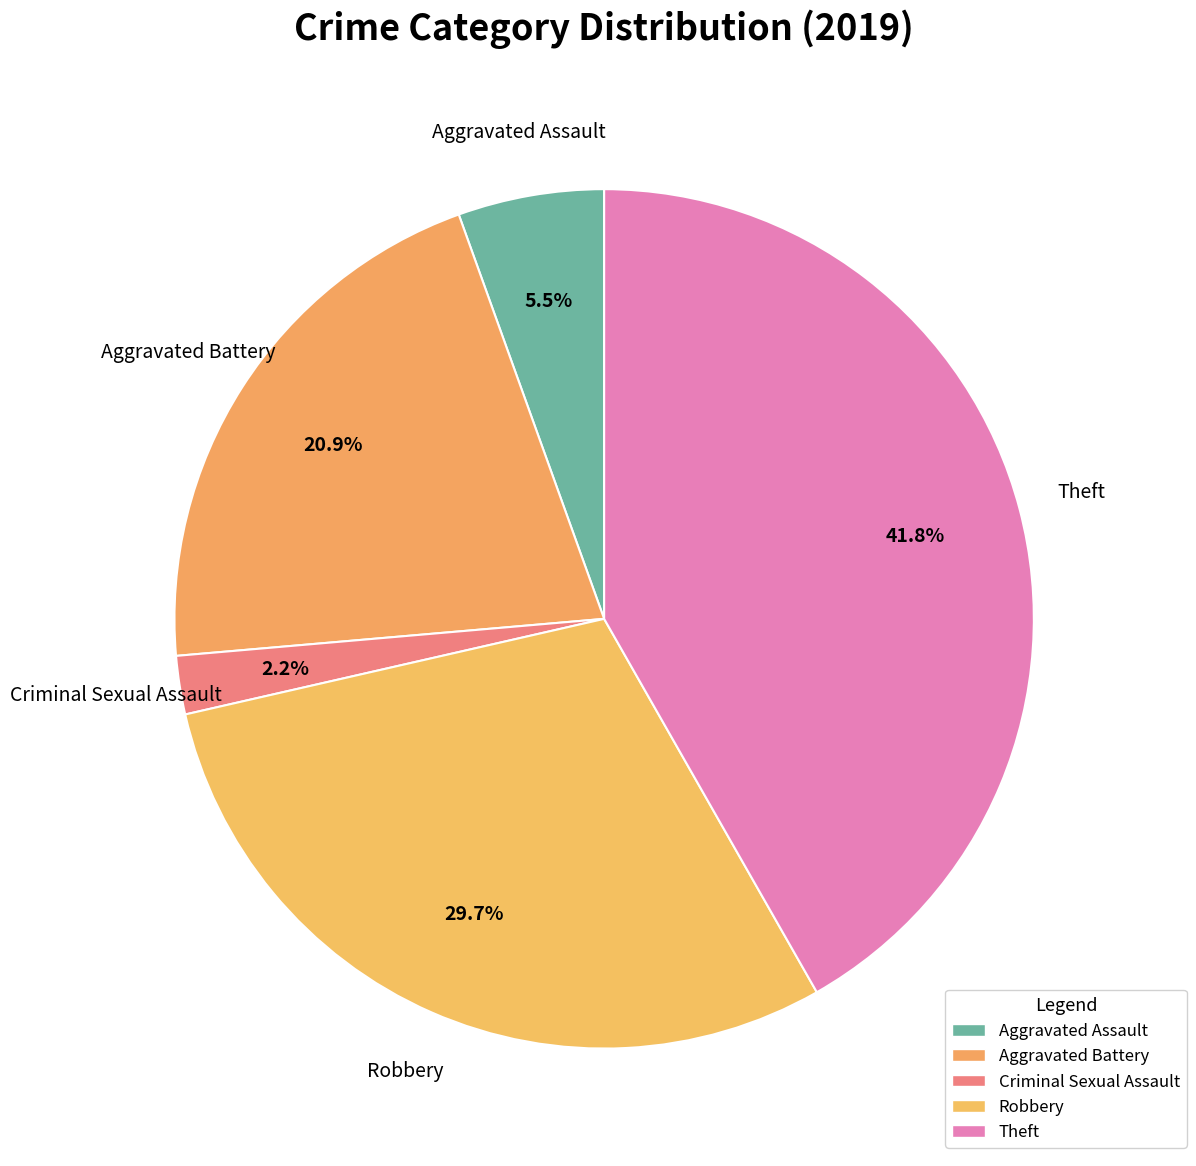

Count the number of slices in the pie.

5